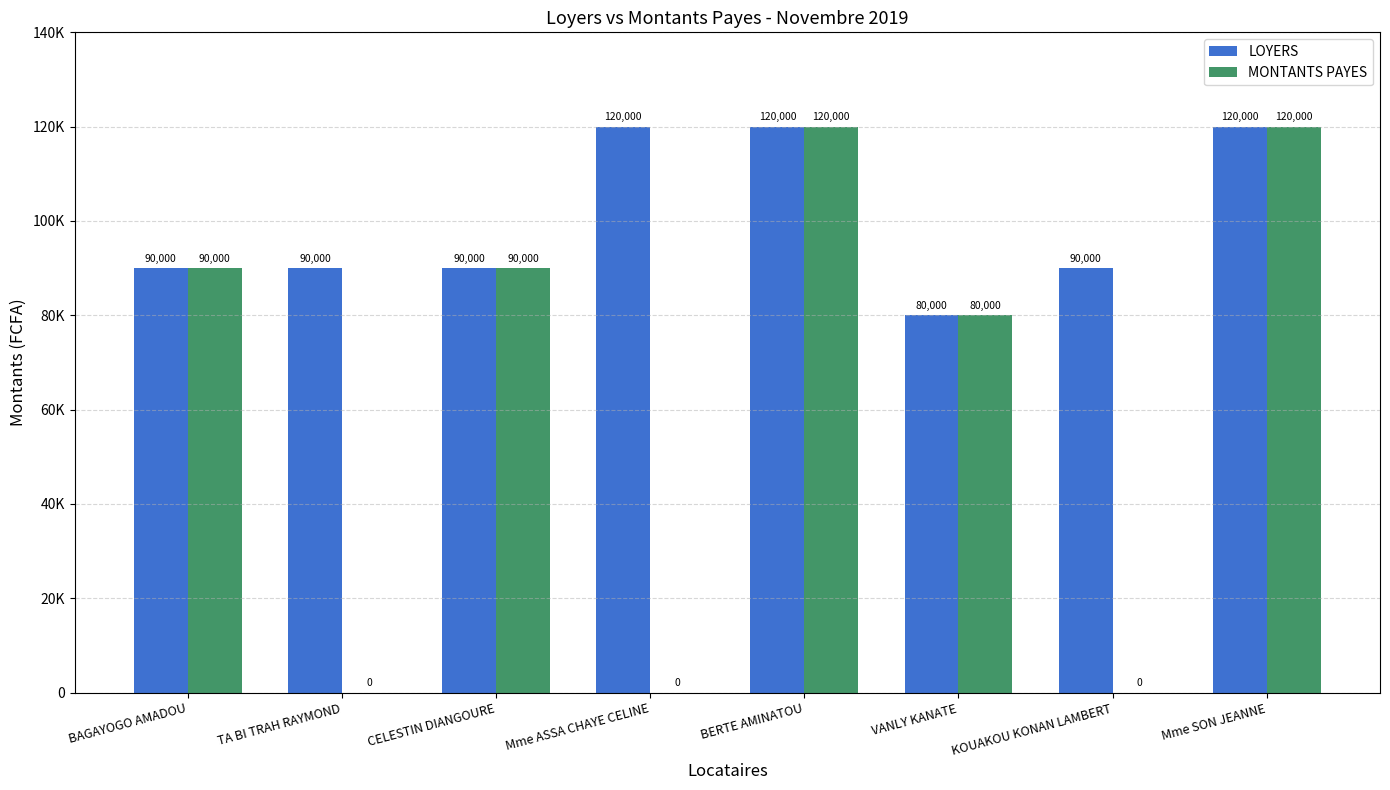

At how many categories does at least one series exceed 71472?

8